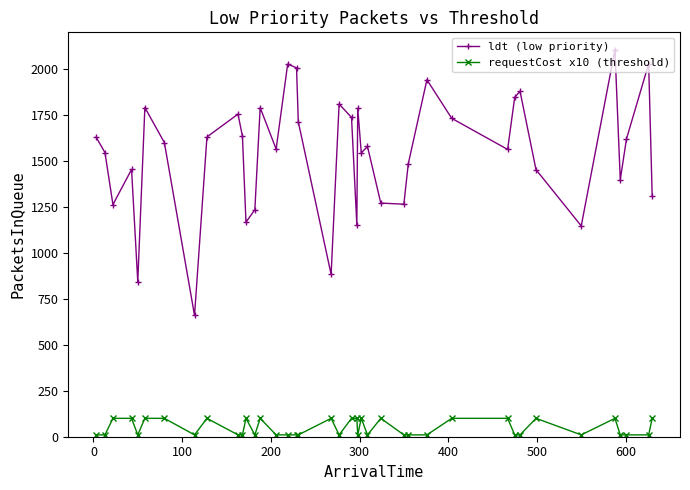

Which series has the widest spread of values?

ldt (low priority)